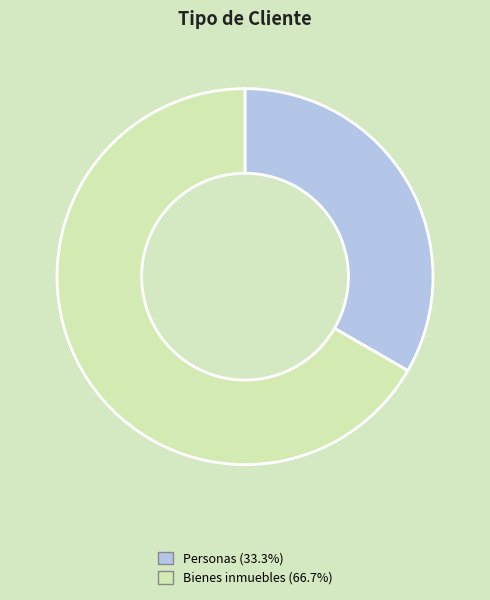

Is the sum of Personas and Bienes inmuebles greater than half?

Yes